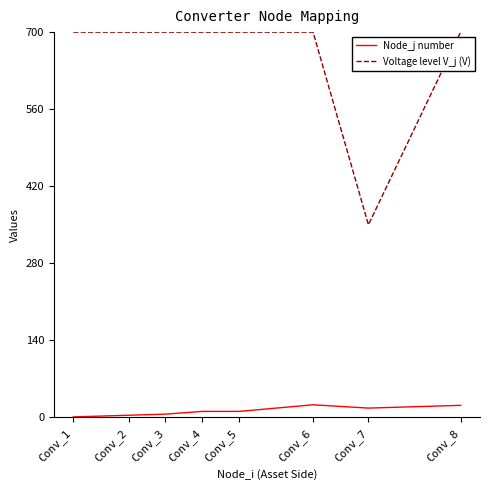

Between Conv_6 and Conv_7, which series saw the biggest shift?

Voltage level V_j (V)